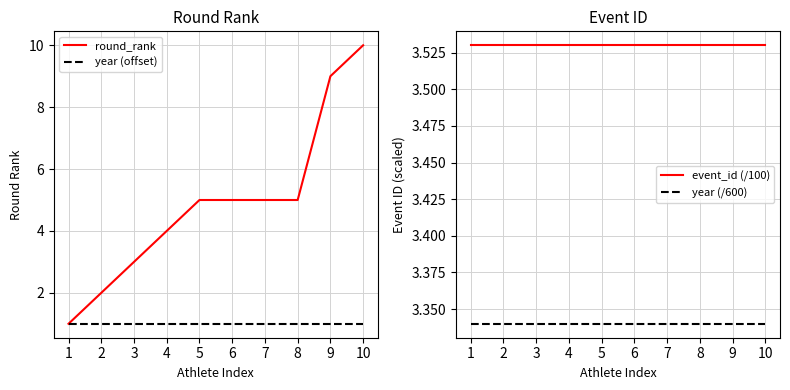

Which series has the largest range (max minus min)?

round_rank